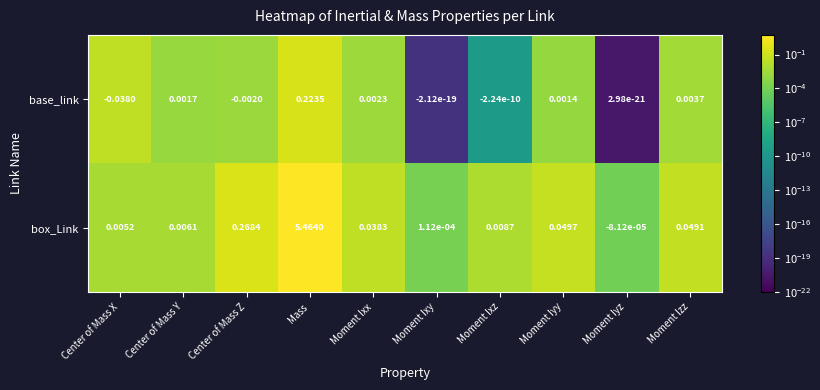

At which category is the sum across all series the highest?

Mass